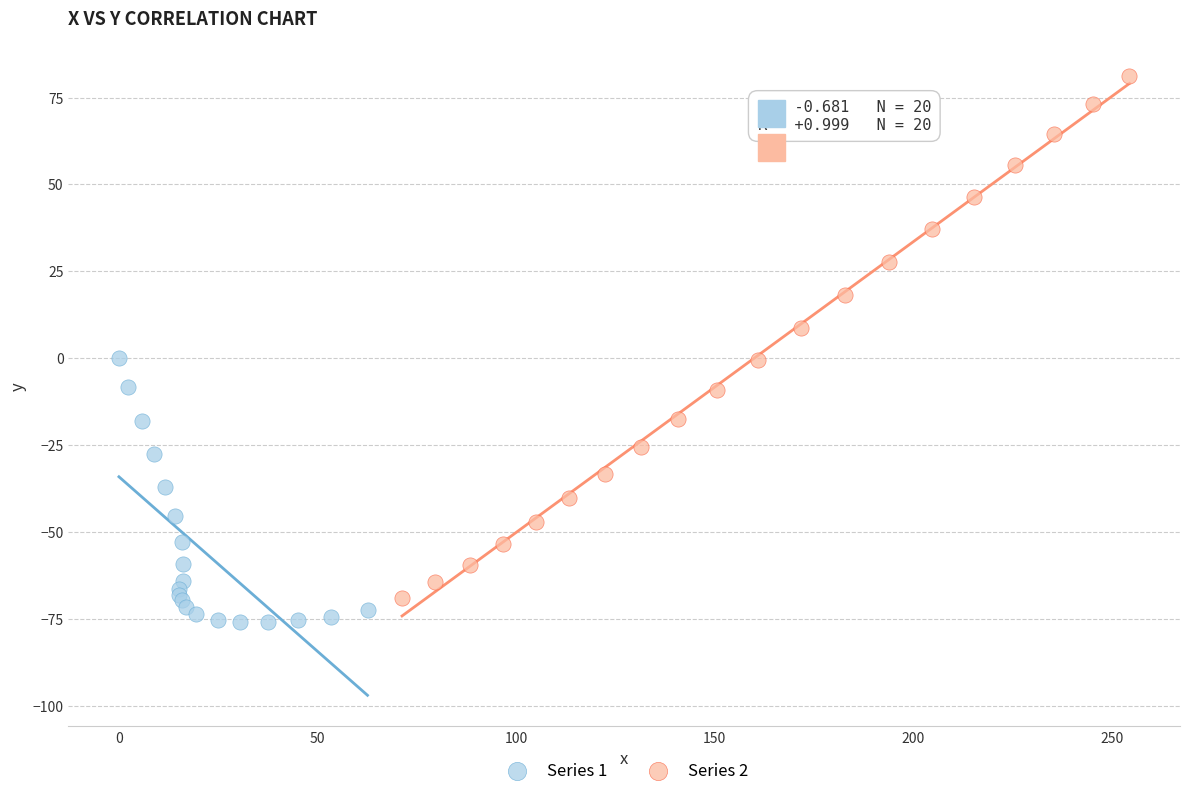

Which series reaches the maximum Y coordinate?

Series 2